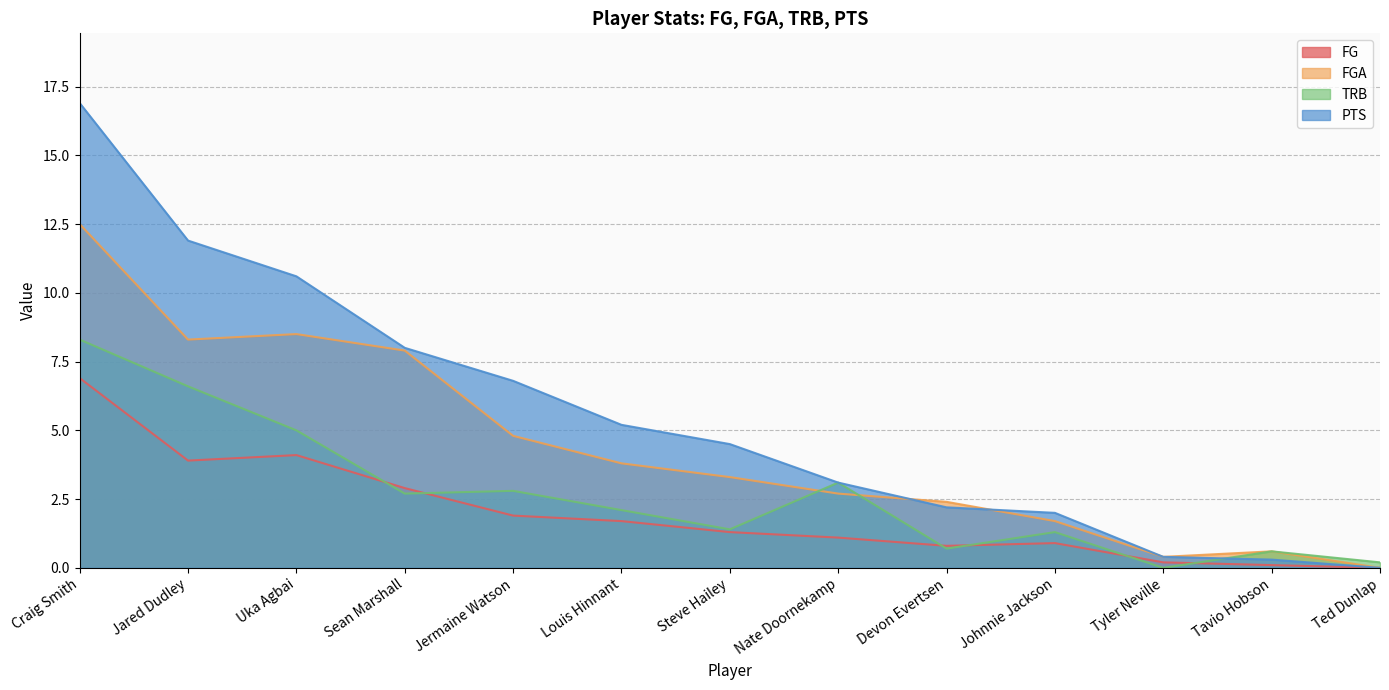

What is the greatest value displayed?

16.9